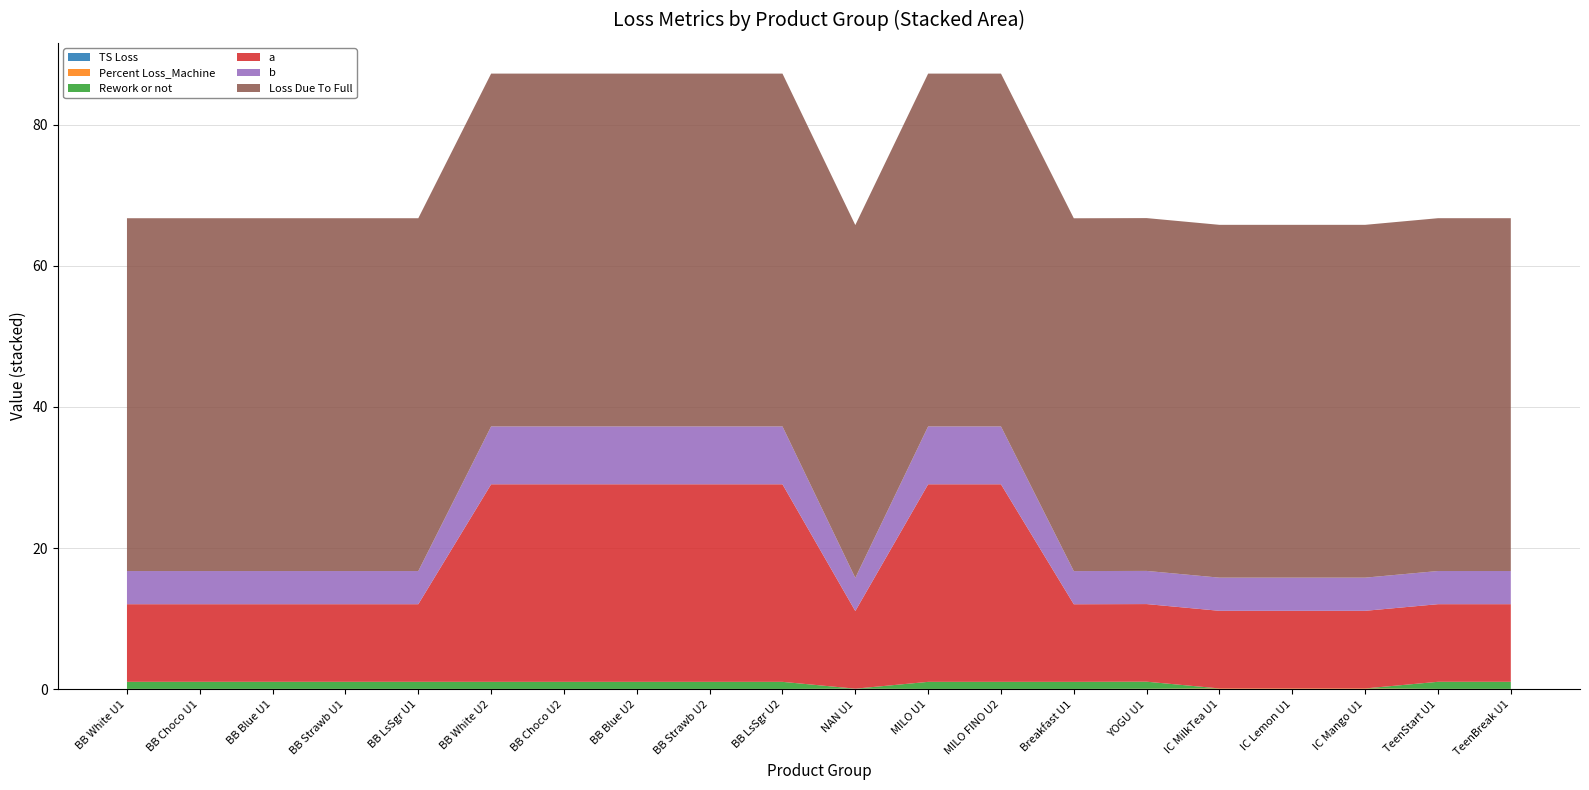

Reading right to left, list all the values displayed in this chart.

TS Loss: 0.0	0.0	0.0	0.0	0.0	0.0	0.0	0.0	0.0	0.1	0.0	0.0	0.0	0.0	0.0	0.0	0.0	0.0	0.0	0.0
Percent Loss_Machine: 0.0	0.0	0.1	0.1	0.1	0.1	0.0	0.0	0.0	0.0	0.0	0.0	0.0	0.0	0.0	0.0	0.0	0.0	0.0	0.0
Rework or not: 1.0	1.0	0.0	0.0	0.0	1.0	1.0	1.0	1.0	0.0	1.0	1.0	1.0	1.0	1.0	1.0	1.0	1.0	1.0	1.0
a: 11.0	11.0	11.0	11.0	11.0	11.0	11.0	28.0	28.0	11.0	28.0	28.0	28.0	28.0	28.0	11.0	11.0	11.0	11.0	11.0
b: 4.7	4.7	4.7	4.7	4.7	4.7	4.7	8.2	8.2	4.7	8.2	8.2	8.2	8.2	8.2	4.7	4.7	4.7	4.7	4.7
Loss Due To Full: 50.0	50.0	50.0	50.0	50.0	50.0	50.0	50.0	50.0	50.0	50.0	50.0	50.0	50.0	50.0	50.0	50.0	50.0	50.0	50.0